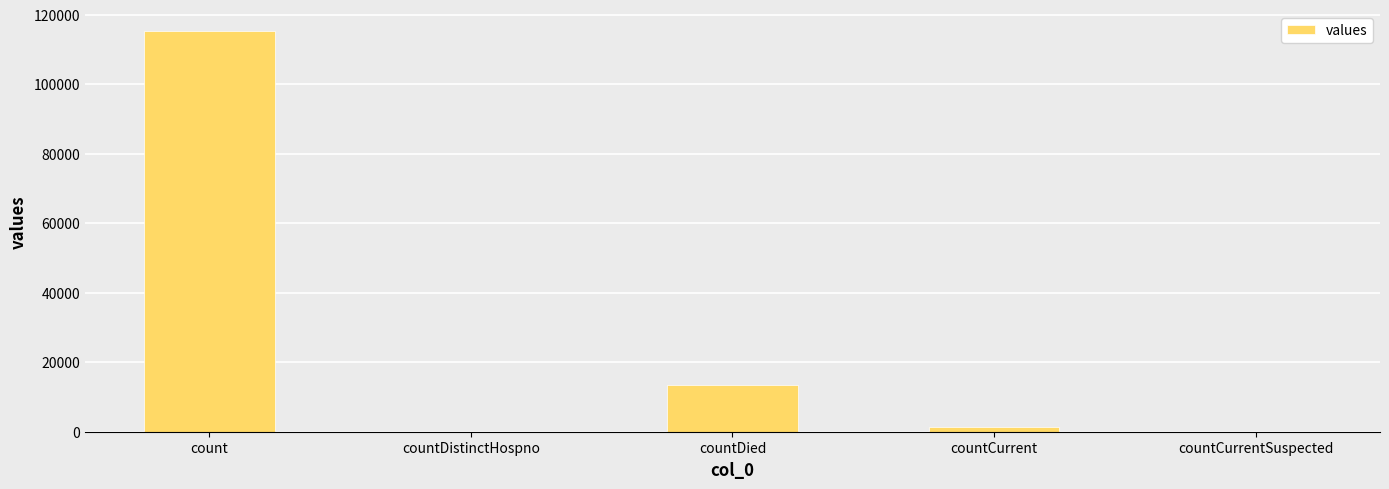

What is the sum of the values at count and countDistinctHospno?

115379